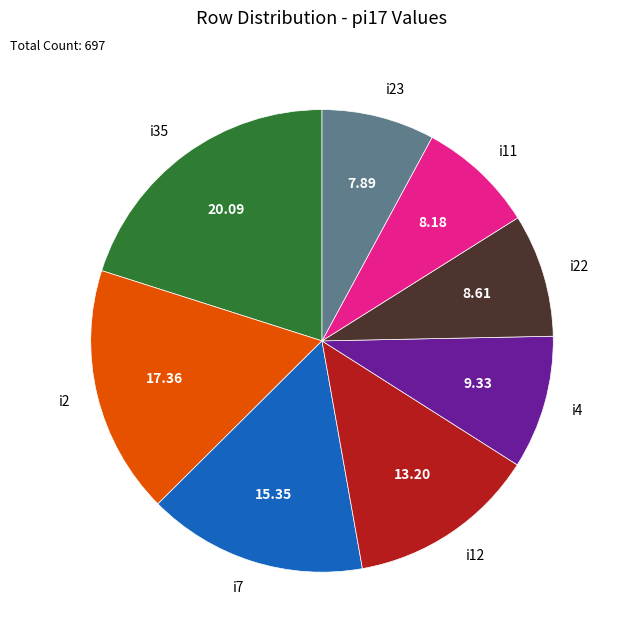

Does i22 account for over 50% of the chart?

No